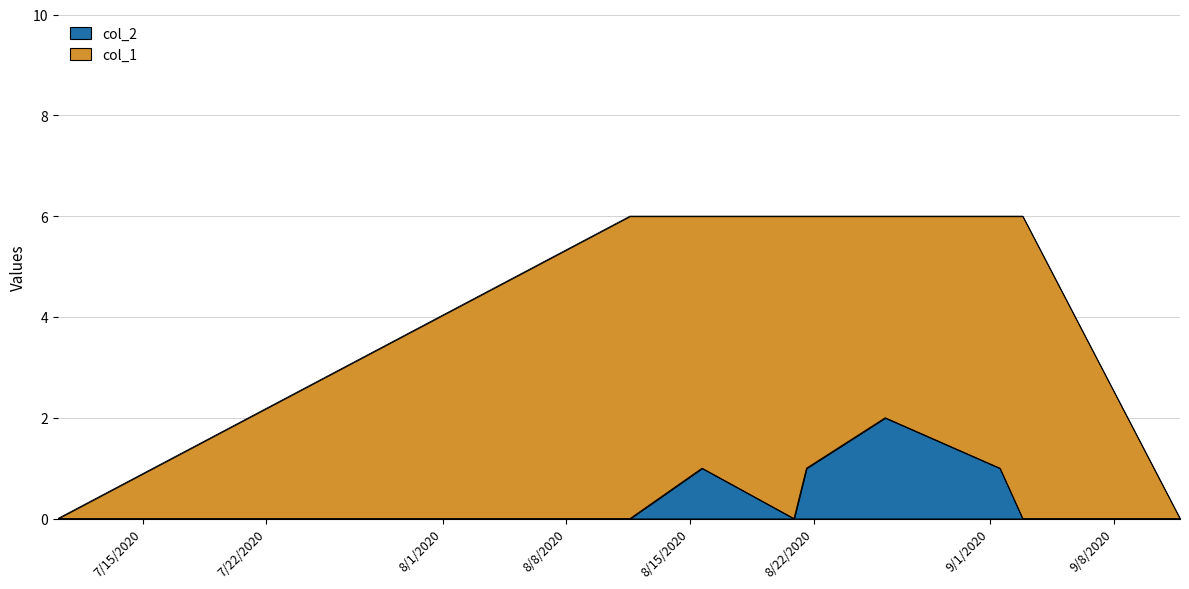

The col_2 series shows 2 at 1598404738. True or false?

True